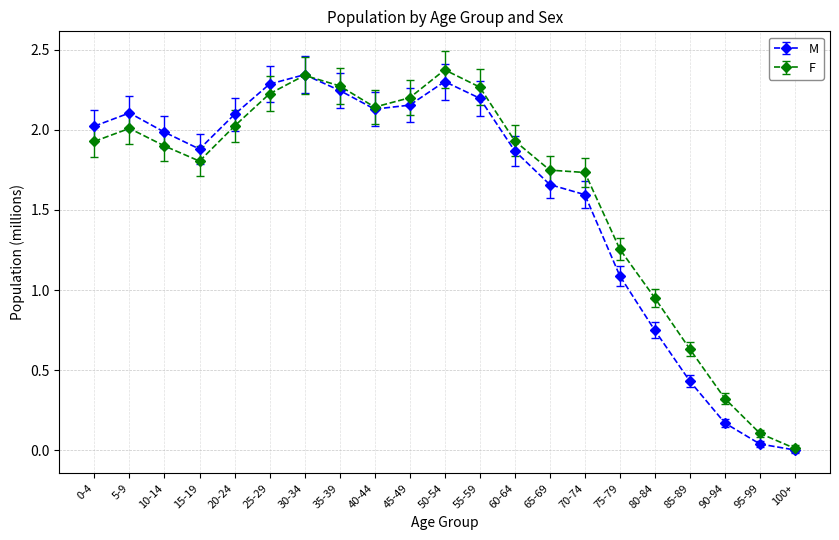

What are all the series names shown in the legend?

M, F